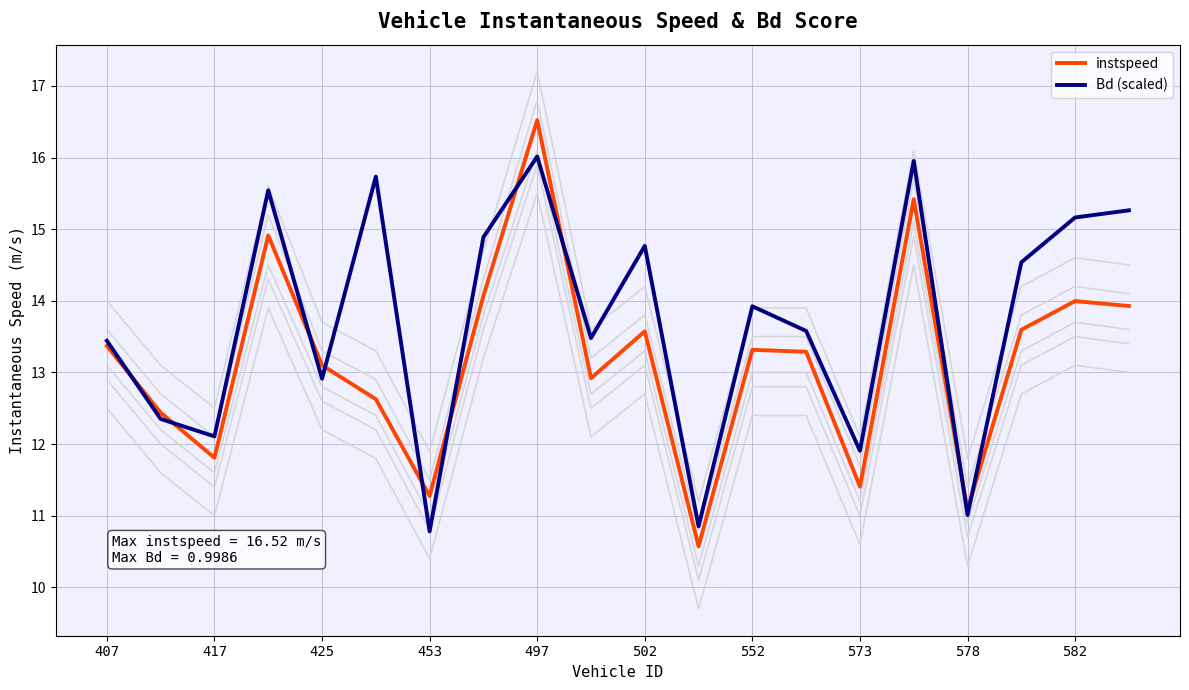

What is the average value of the Bd (scaled) series?

13.7